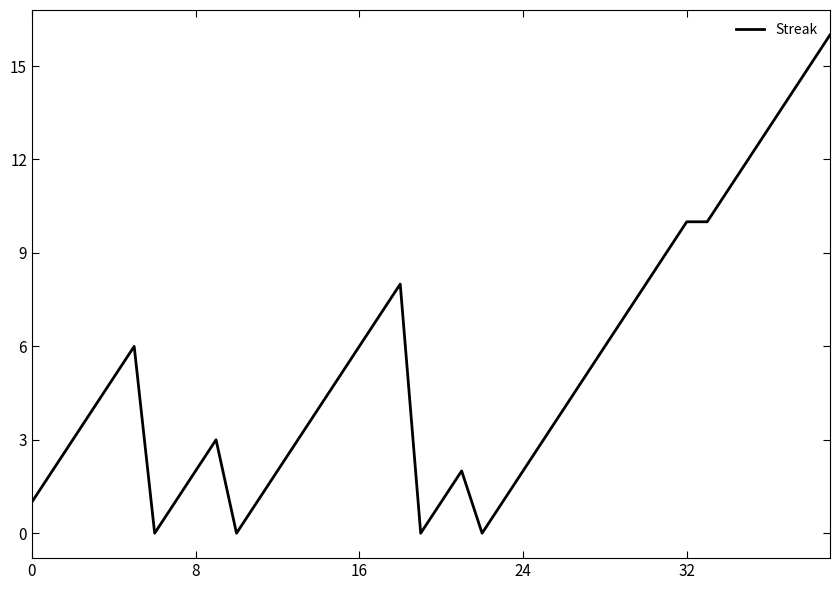

What is the greatest value displayed?

16